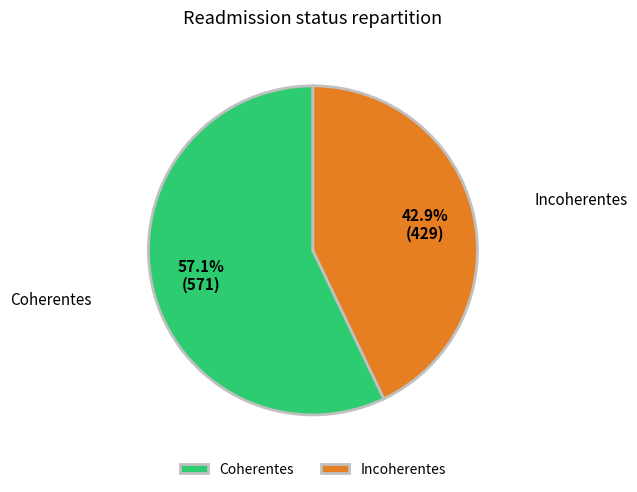

Is it true that Incoherentes is 29% of the pie?

False